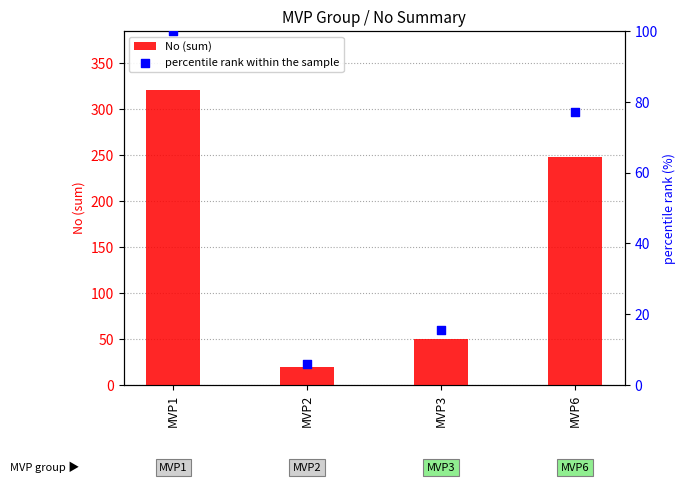

Is the value of percentile rank within the sample at MVP2 greater than the value of No (sum) at MVP2?

No